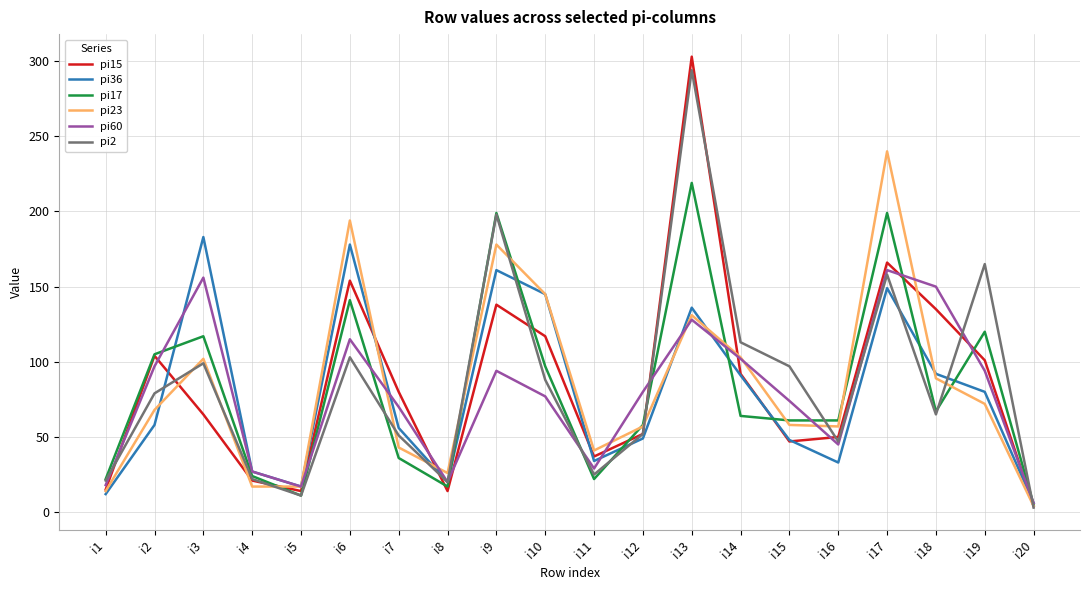

What is the maximum value shown in the chart?

303